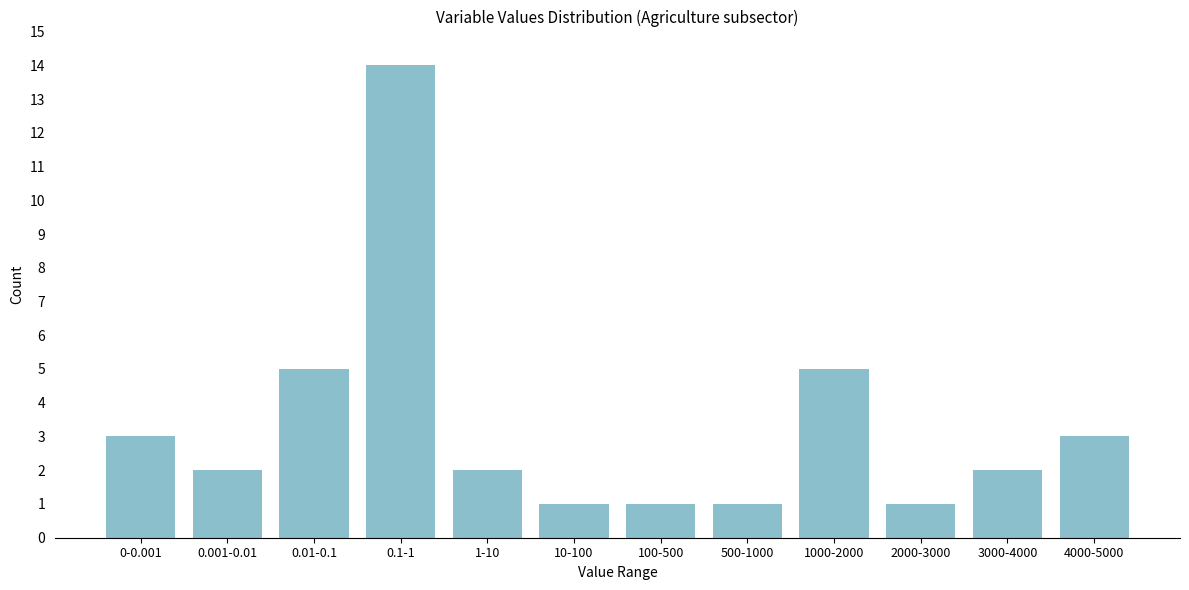

Reading left to right, what are all the values shown in this chart?

0-0.001=3	0.001-0.01=2	0.01-0.1=5	0.1-1=14	1-10=2	10-100=1	100-500=1	500-1000=1	1000-2000=5	2000-3000=1	3000-4000=2	4000-5000=3